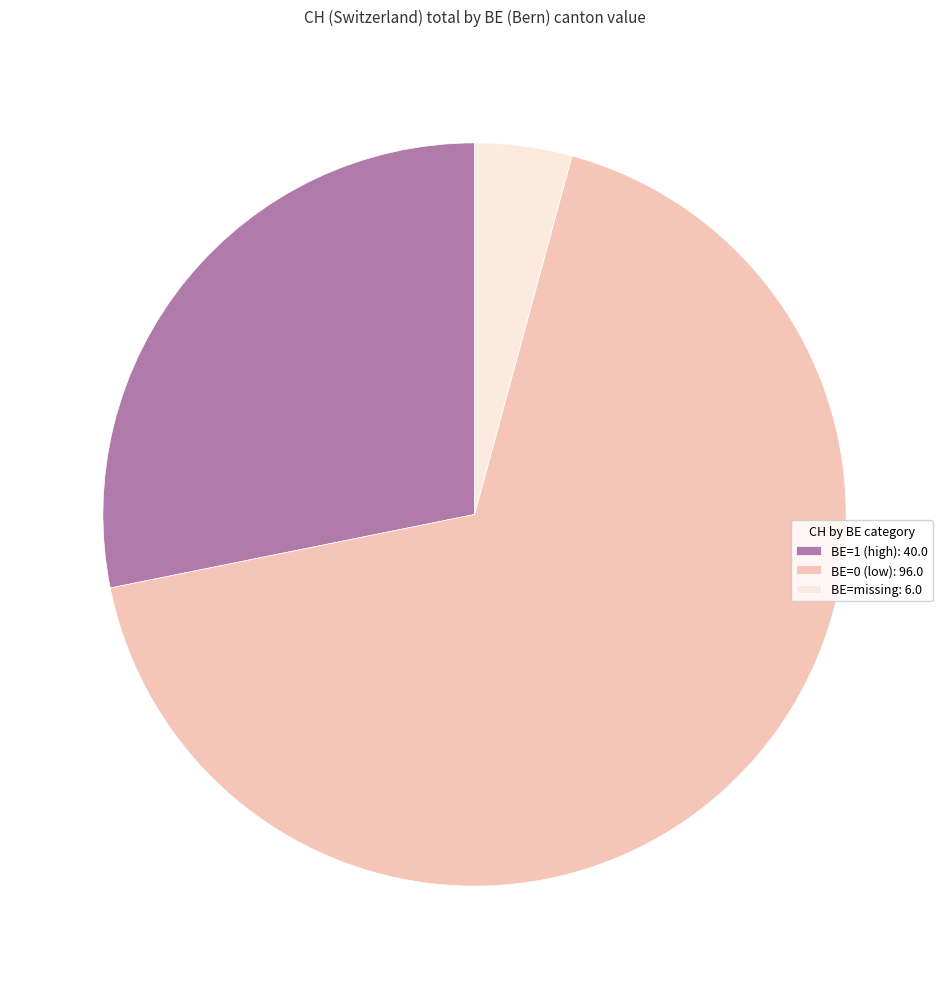

How many segments does this pie chart have?

3